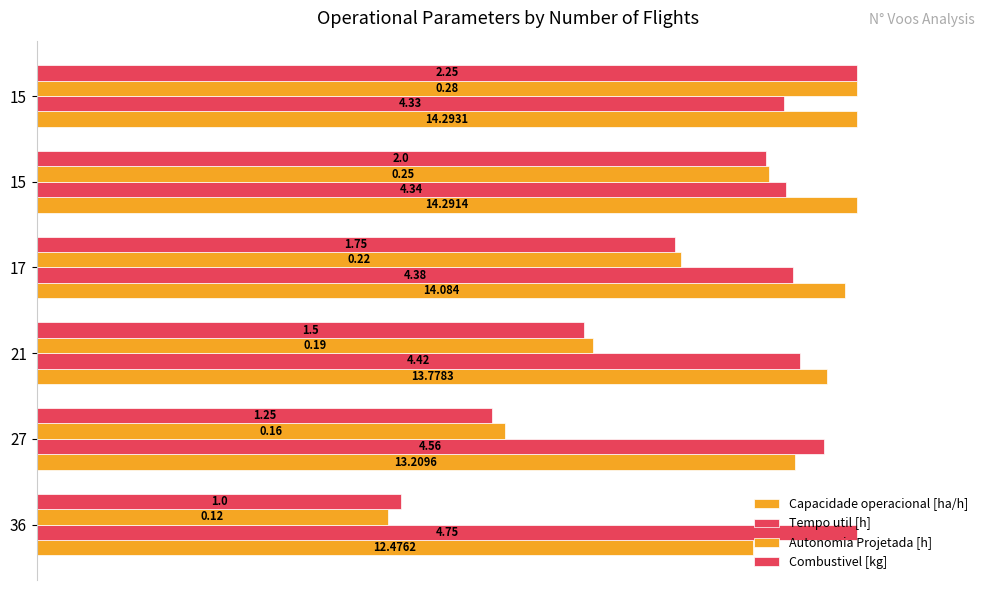

List the series in order of their peak value, highest first.

Capacidade operacional [ha/h], Tempo util [h], Autonomia Projetada [h], Combustivel [kg]